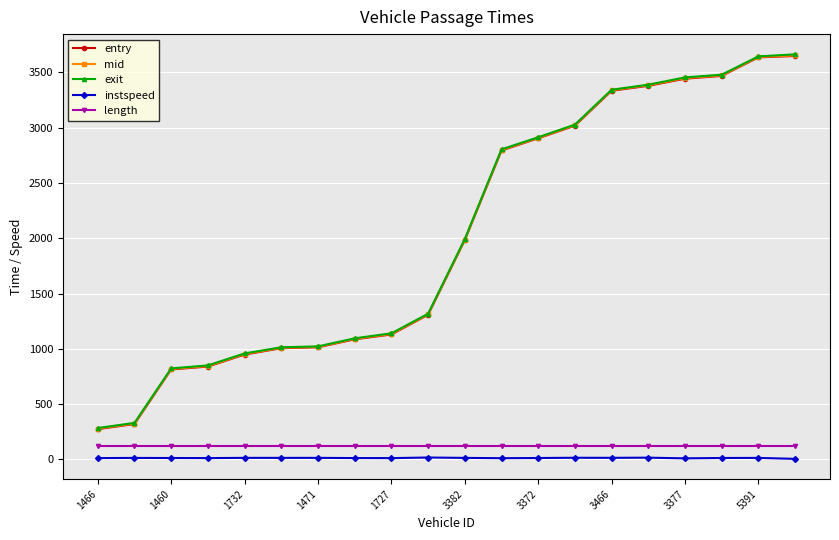

What is the maximum value shown in the chart?

3663.1